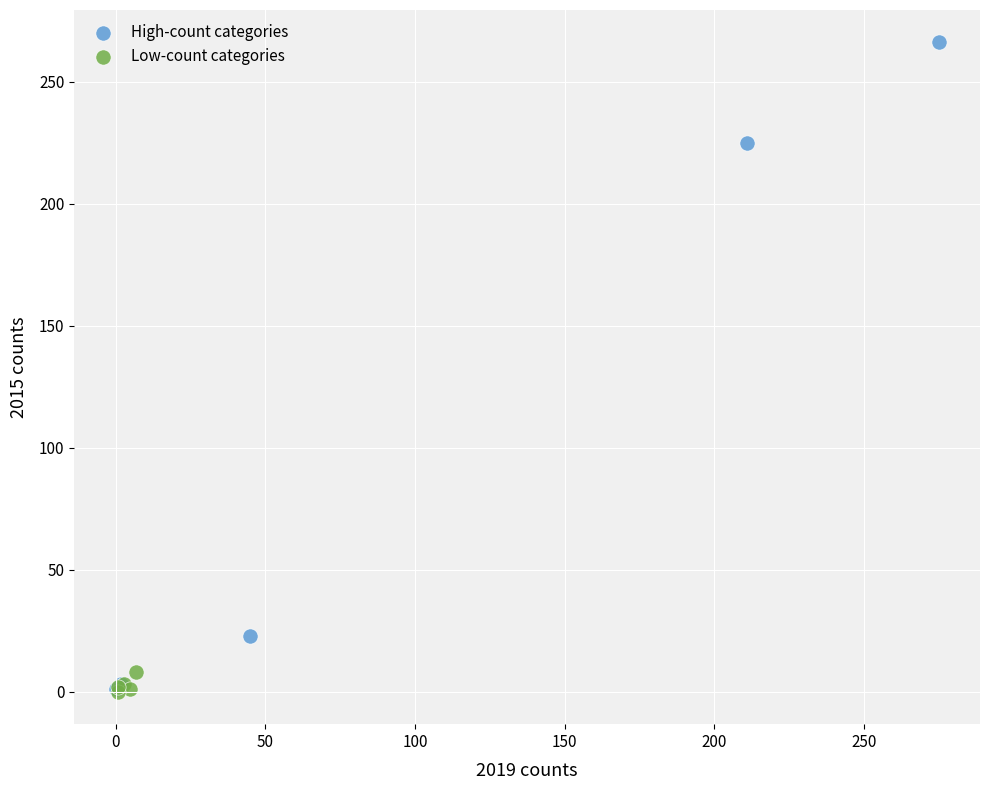

Which series reaches the maximum Y coordinate?

High-count categories